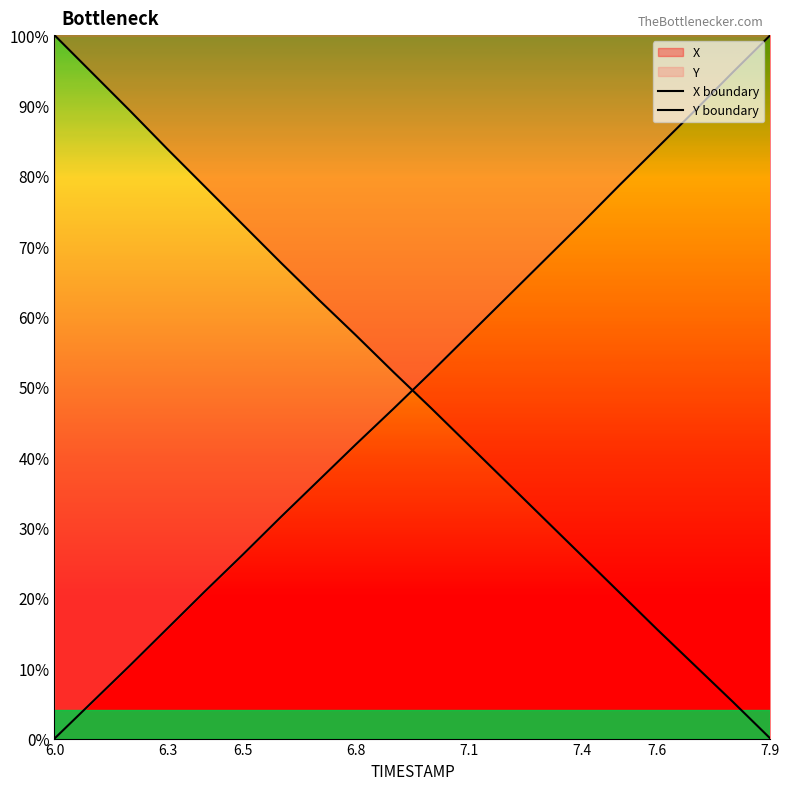

Reading right to left, what are all the values shown in this chart?

X boundary: 0.0	0.1	0.1	0.2	0.2	0.3	0.3	0.4	0.4	0.5	0.5	0.6	0.6	0.7	0.7	0.8	0.8	0.9	0.9	1.0
Y boundary: 1.0	0.9	0.9	0.8	0.8	0.7	0.7	0.6	0.6	0.5	0.5	0.4	0.4	0.3	0.3	0.2	0.2	0.1	0.1	0.0